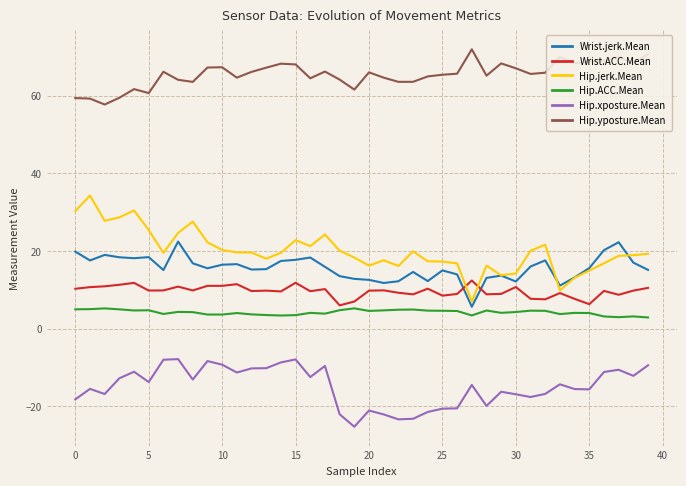

At how many categories does at least one series exceed 30?

40